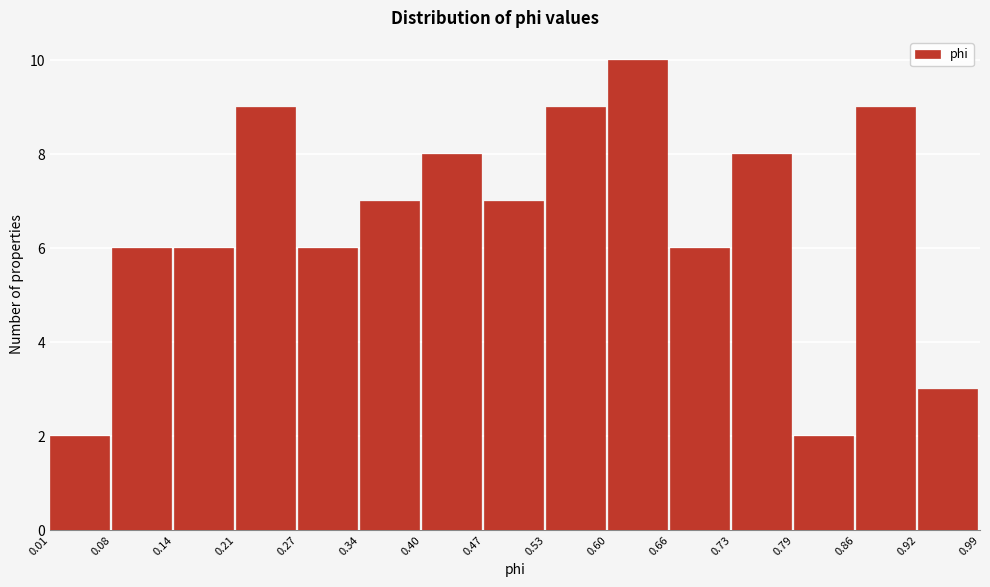

How tall is the bar that spans 0.92 to 0.99 on the x-axis? The values are not printed on the chart, so give them approximately, as read against the axis.

3